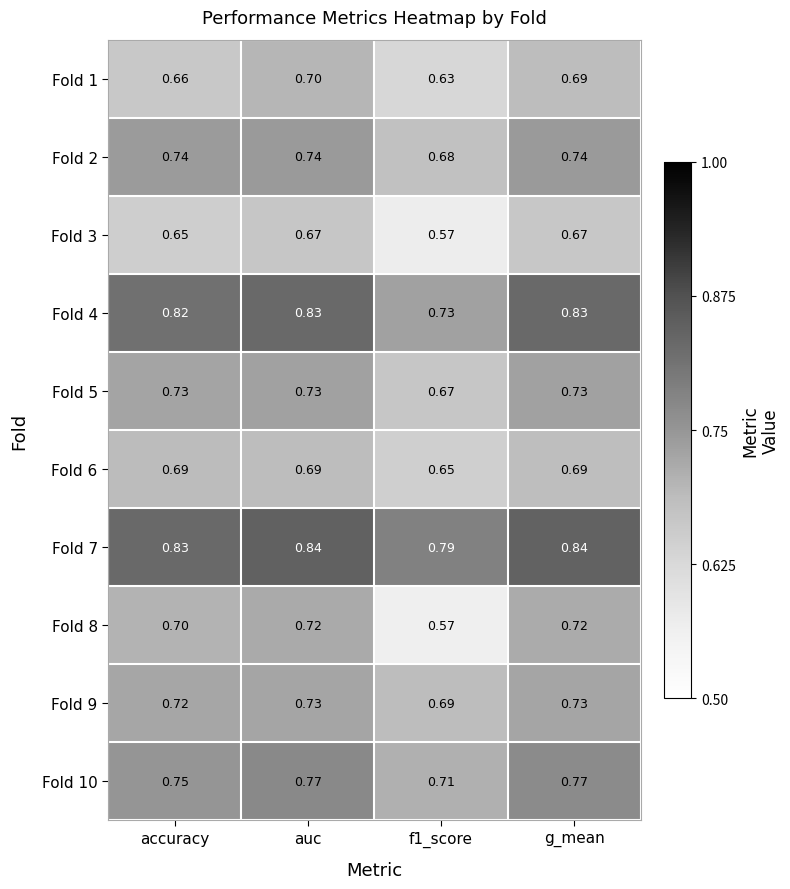

At how many categories does at least one series exceed 0?

4